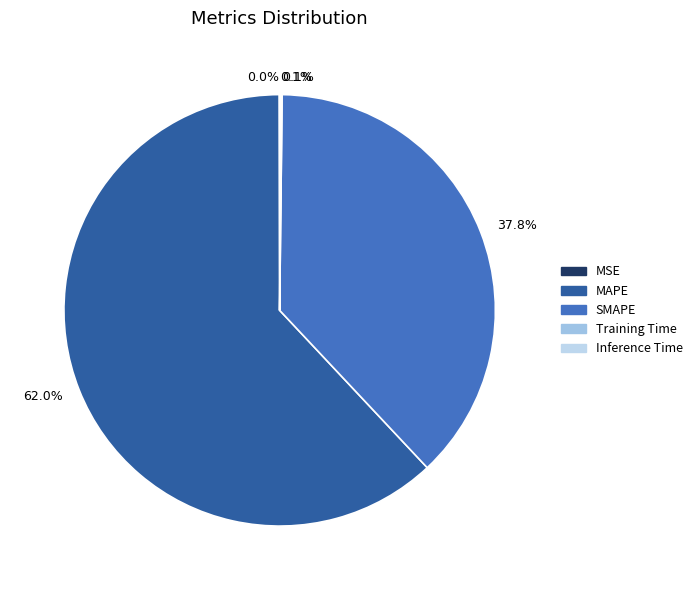

Is there a majority slice in this chart?

Yes